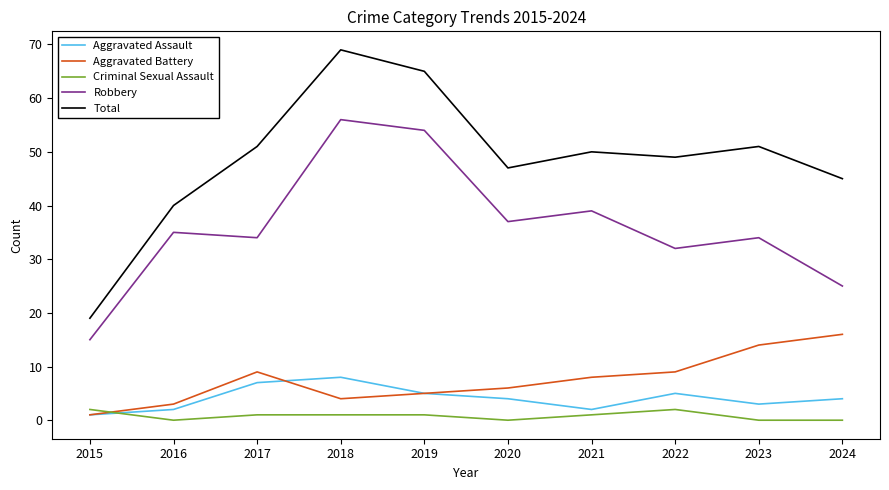

How many interior local valleys does the Aggravated Battery series have?

1